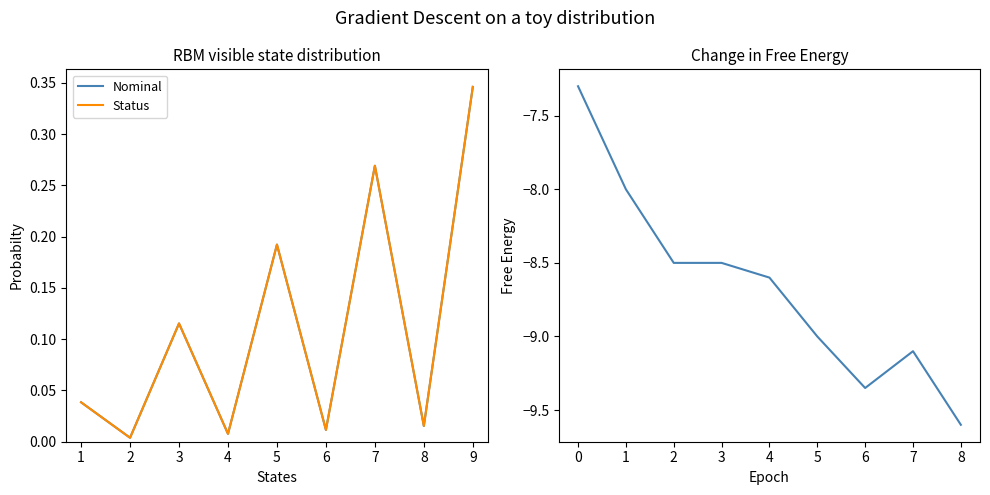

Which category has the lowest value in the Free Energy series?

8